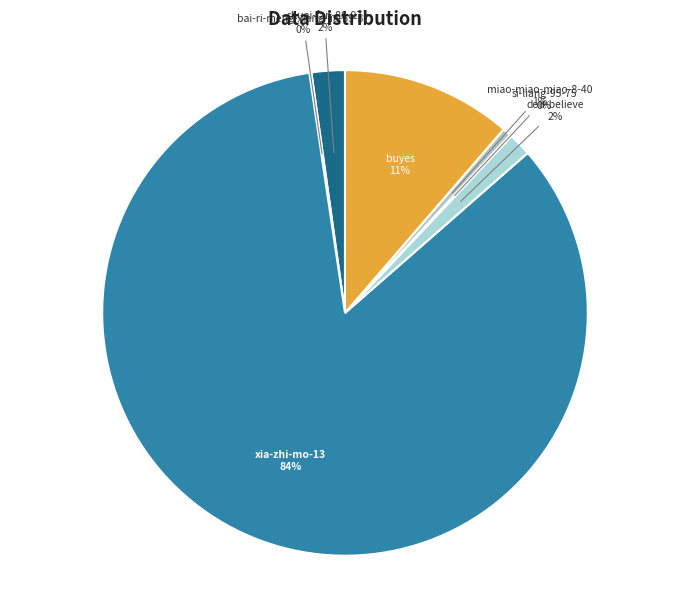

Which category has the biggest portion of the pie?

xia-zhi-mo-13